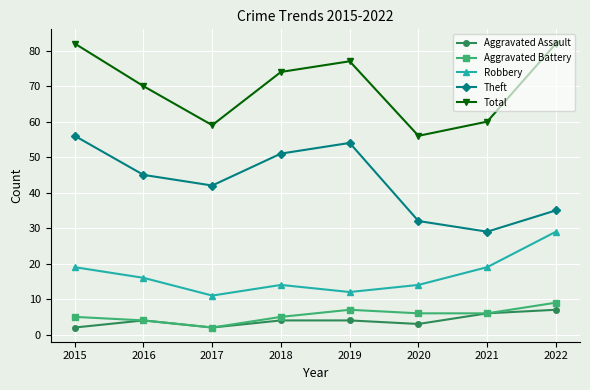

What is the minimum value for Robbery?

11